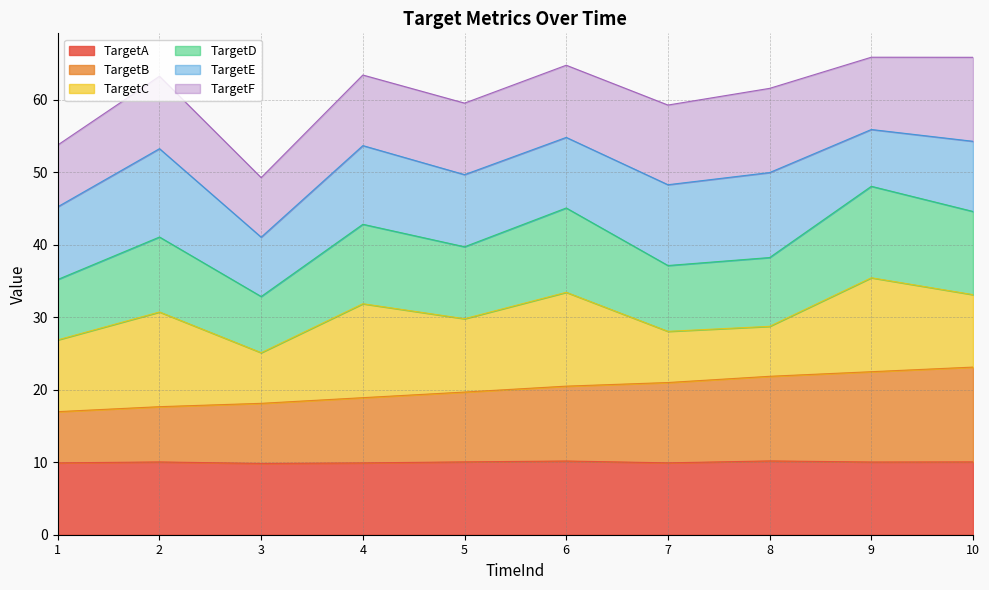

In TargetD, how many points are lower than both neighbors (excluding endpoints)?

3